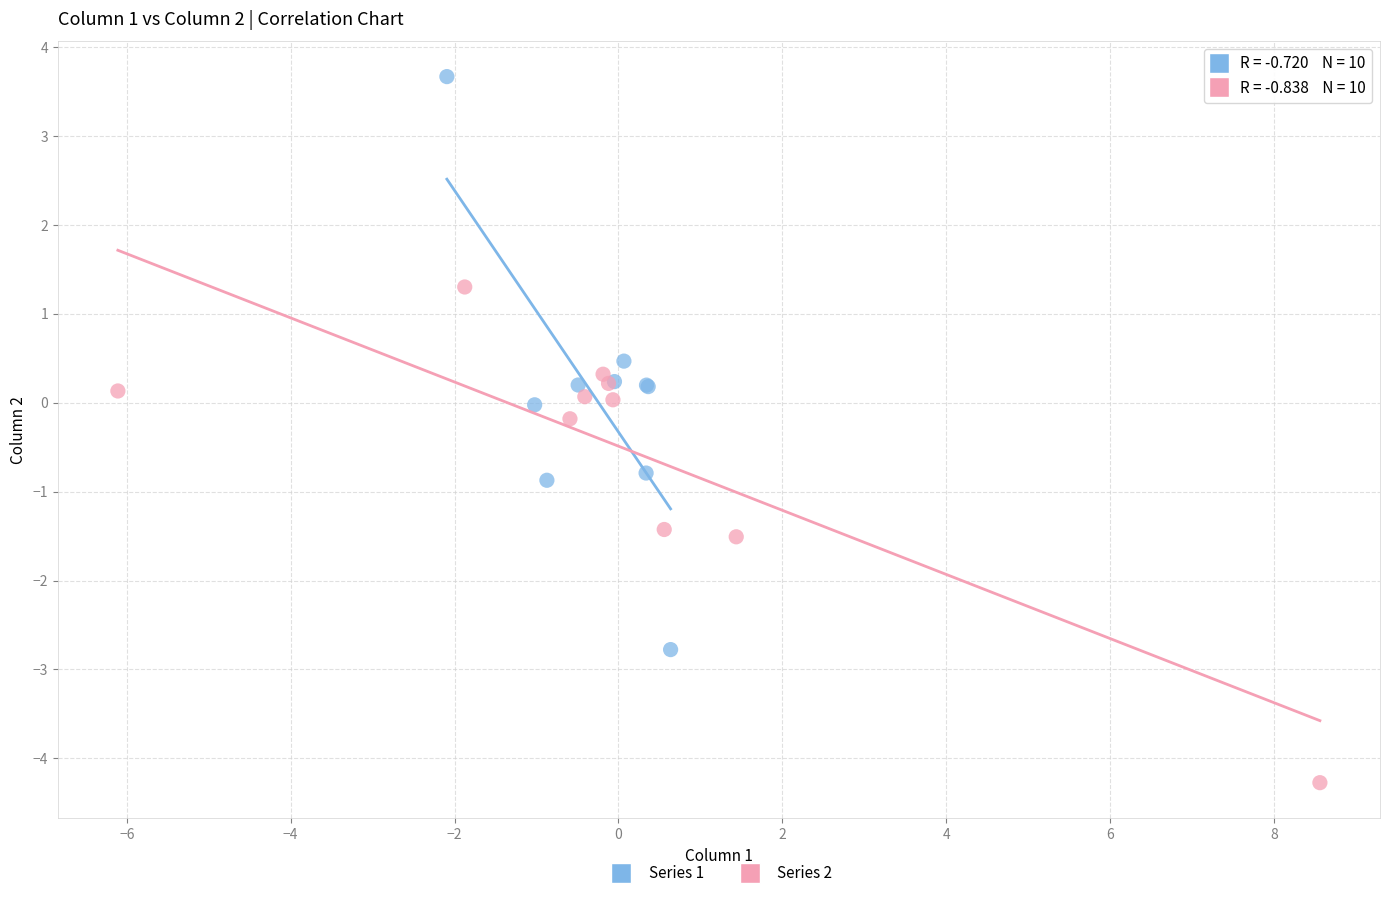

Which series reaches the minimum Y coordinate?

Series 2